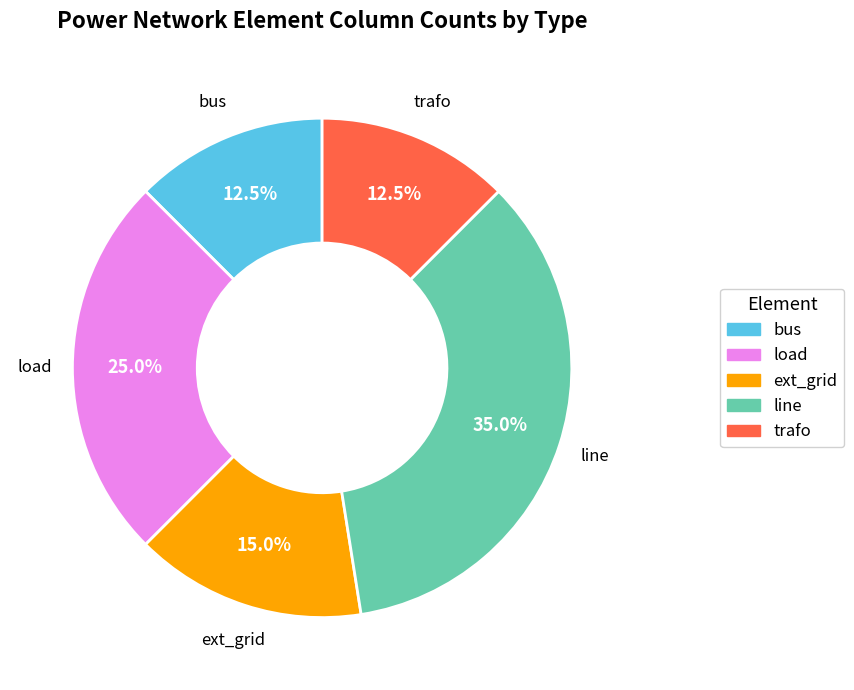

To the nearest percent, what is the average slice percentage?

20%